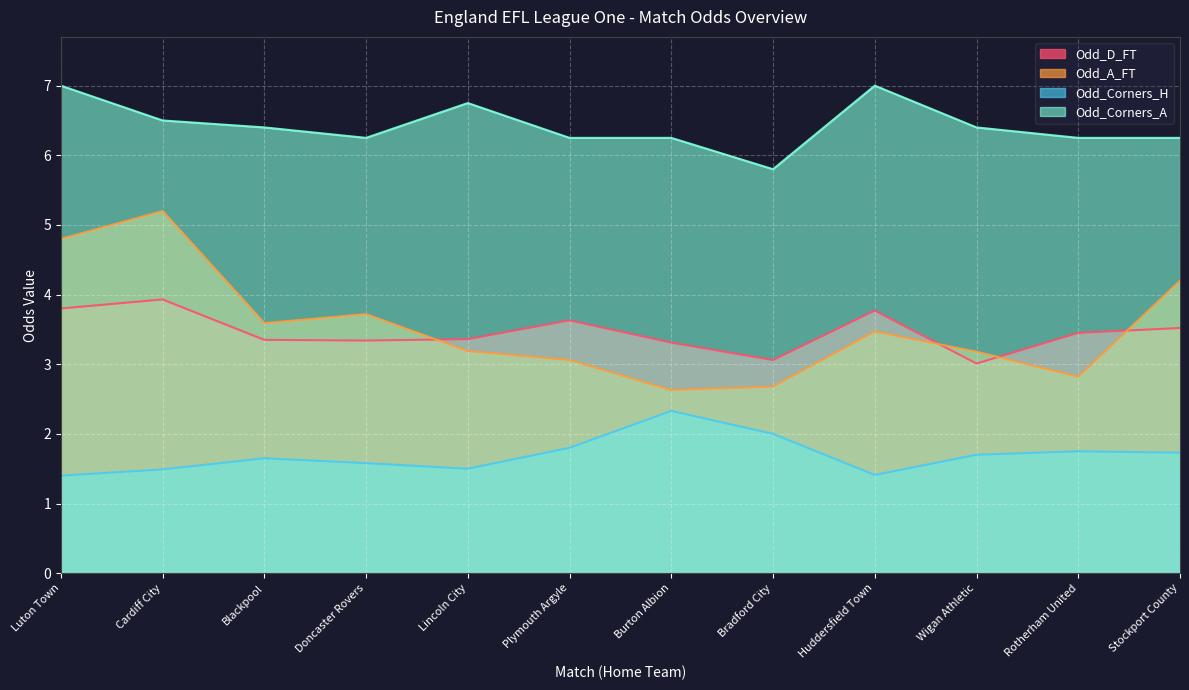

What are all the series names shown in the legend?

Odd_D_FT, Odd_A_FT, Odd_Corners_H, Odd_Corners_A